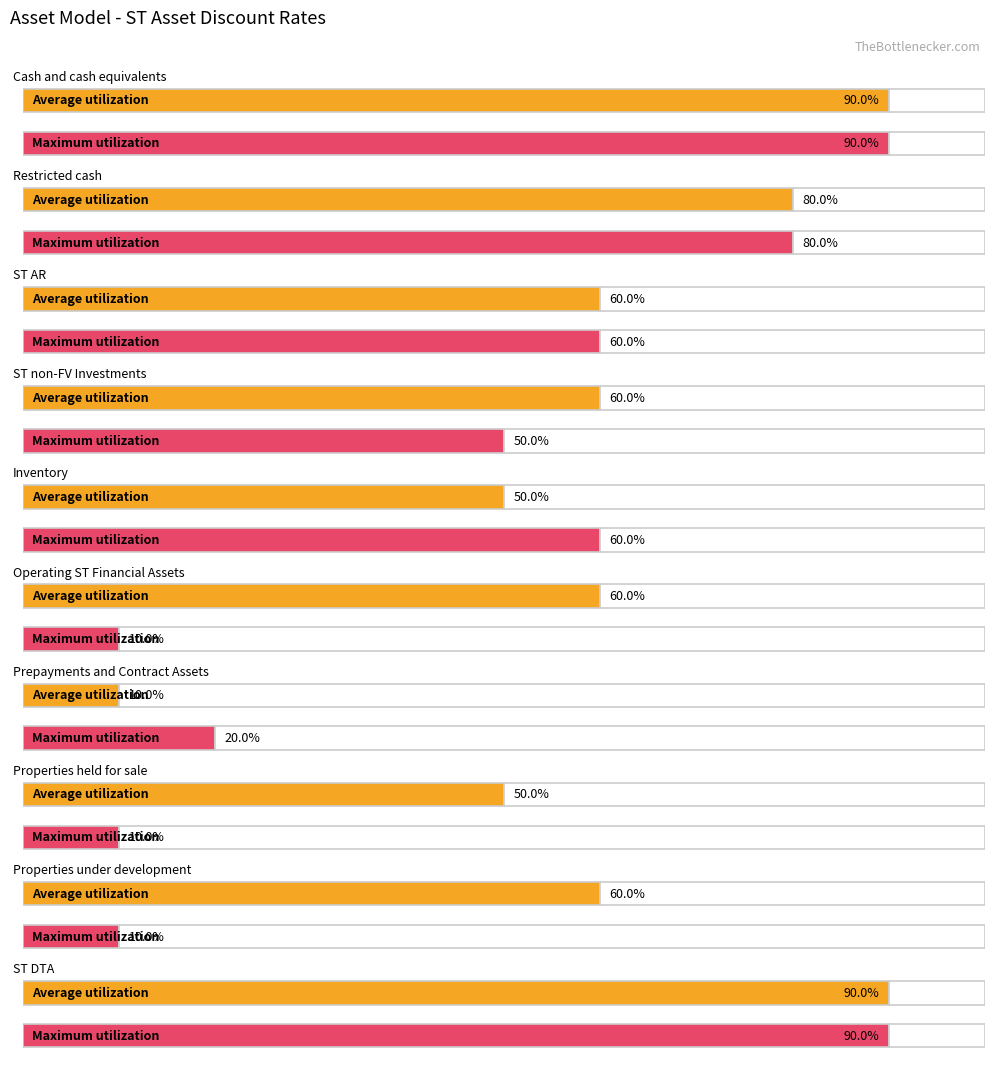

Which has a higher value, Cash and cash equivalents or ST AR?

Cash and cash equivalents